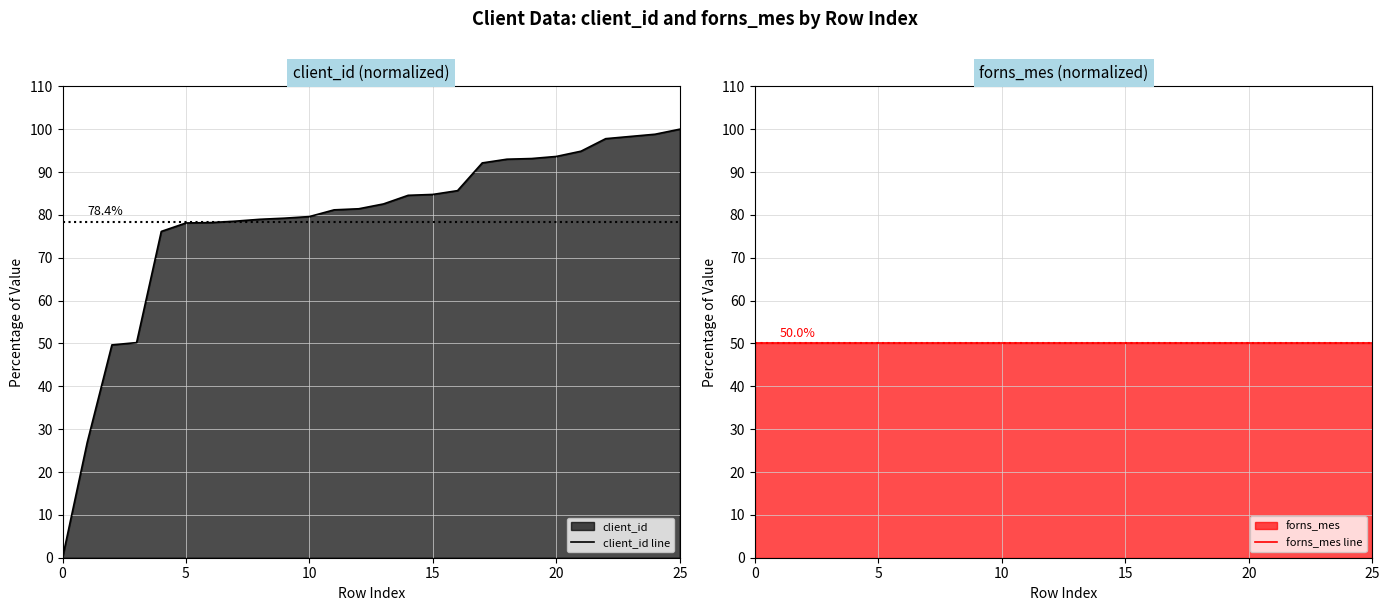

What is the total value across all series at 19?

143.2